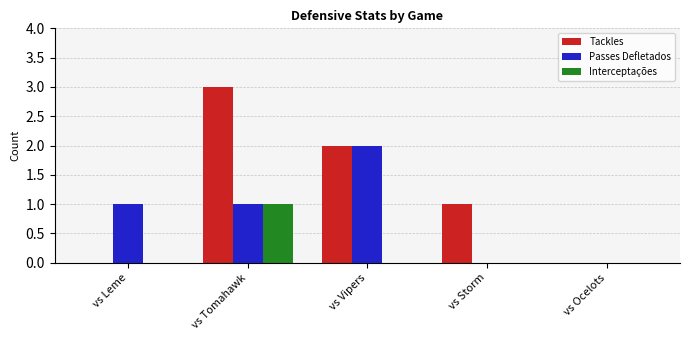

How many categories are shown in the chart?

5